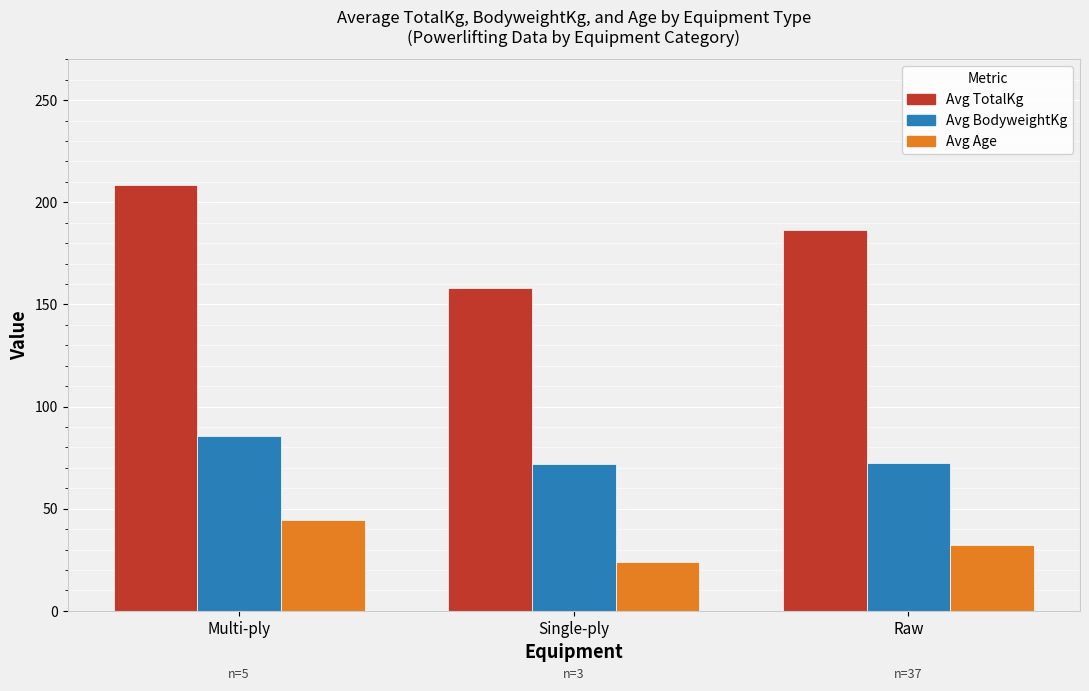

Rank the series by their average value, from lowest to highest.

Avg Age, Avg BodyweightKg, Avg TotalKg